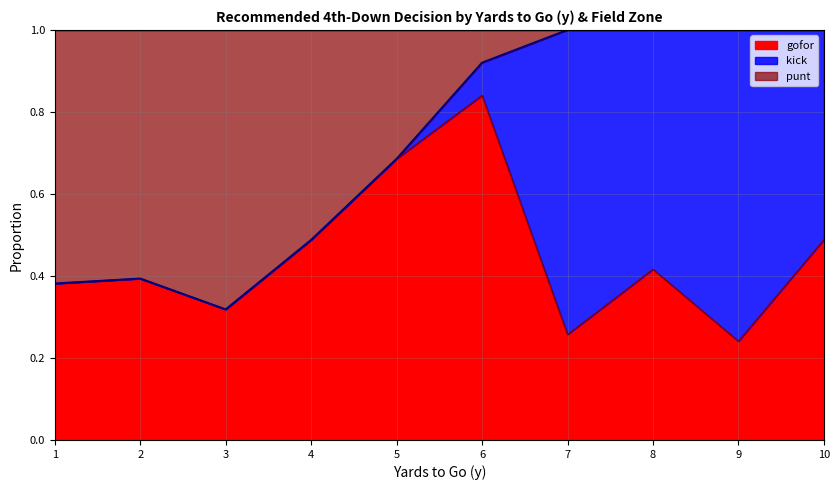

What is the total value across all series at 1?

1.0